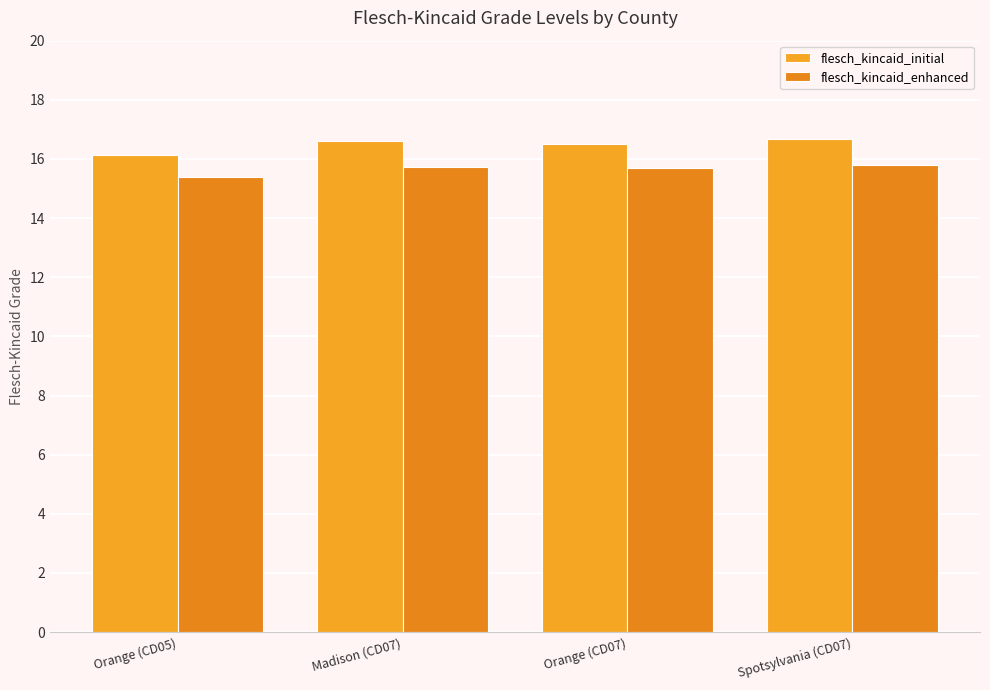

List the labels in order of flesch_kincaid_initial value, smallest first.

Orange (CD05), Orange (CD07), Madison (CD07), Spotsylvania (CD07)